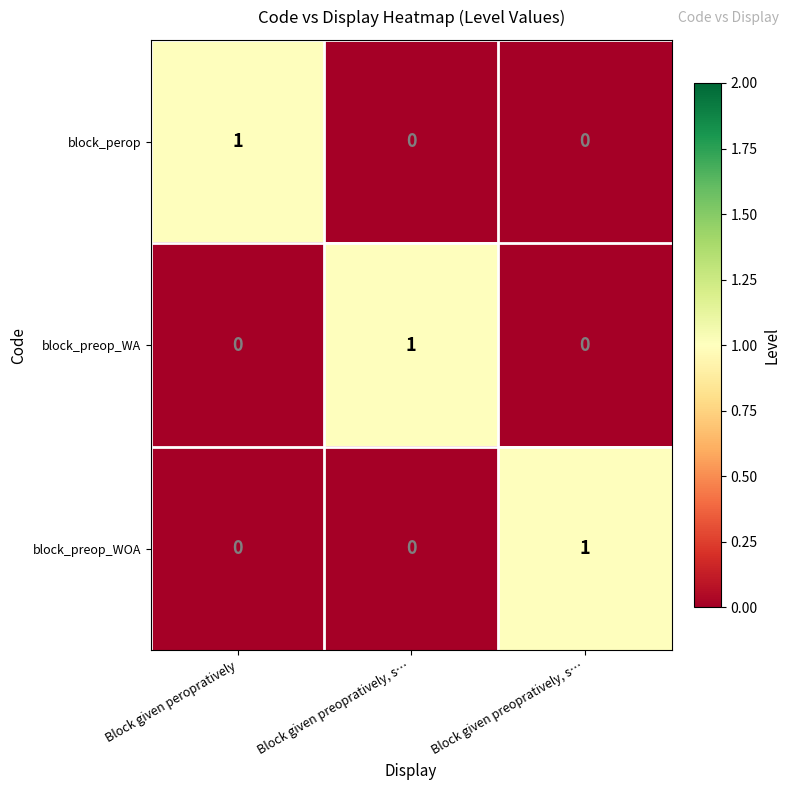

Count the number of categories in the chart.

3